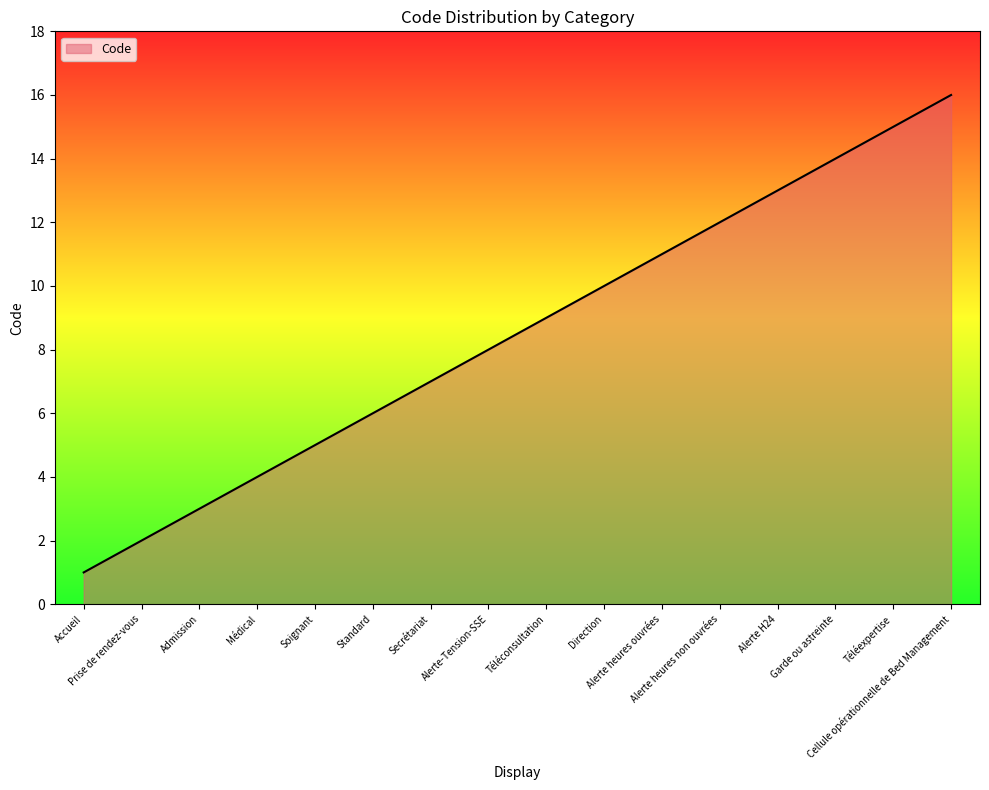

What is the difference between the maximum and minimum values?

15